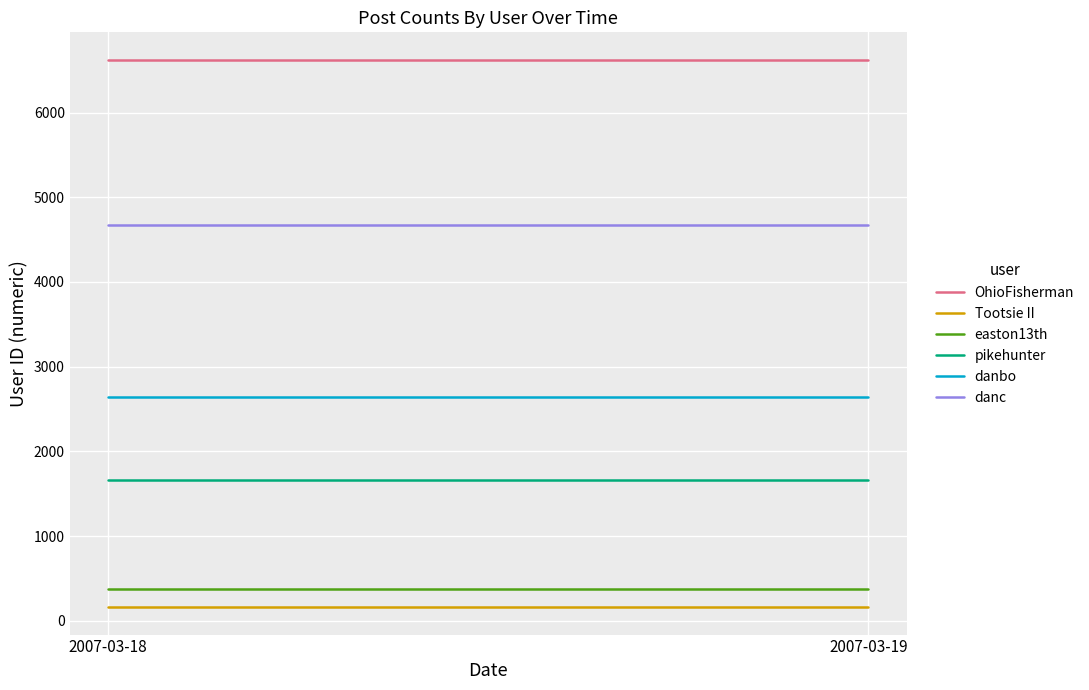

What is the value of the easton13th point at the 2nd from the left?

371